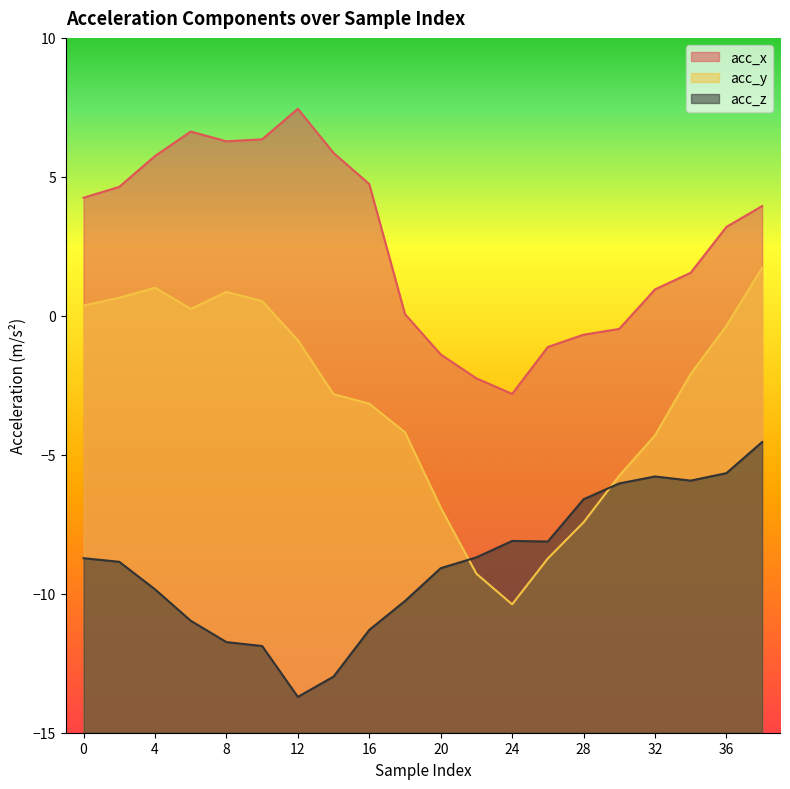

How many values in the acc_z series exceed -8?

6